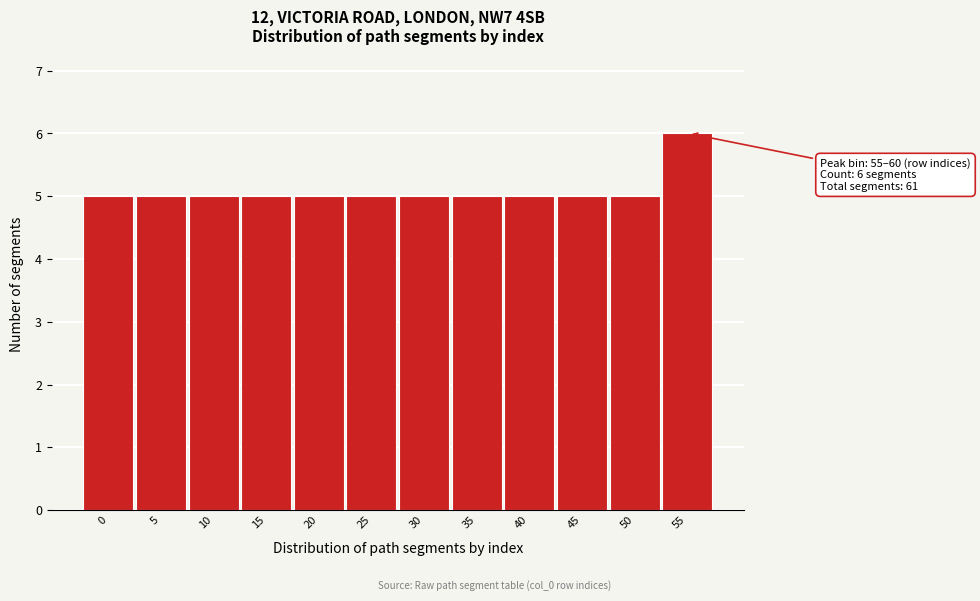

Reading left to right, list all the values displayed in this chart.

0=5	5=5	10=5	15=5	20=5	25=5	30=5	35=5	40=5	45=5	50=5	55=6